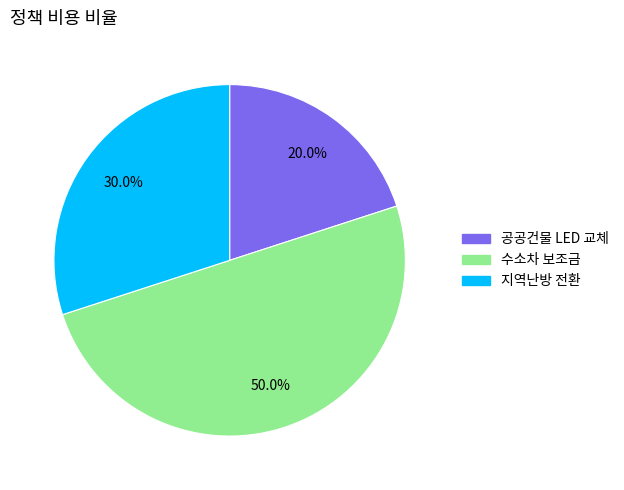

Approximately how many times larger is the value at 지역난방 전환 compared to 수소차 보조금?

0.6